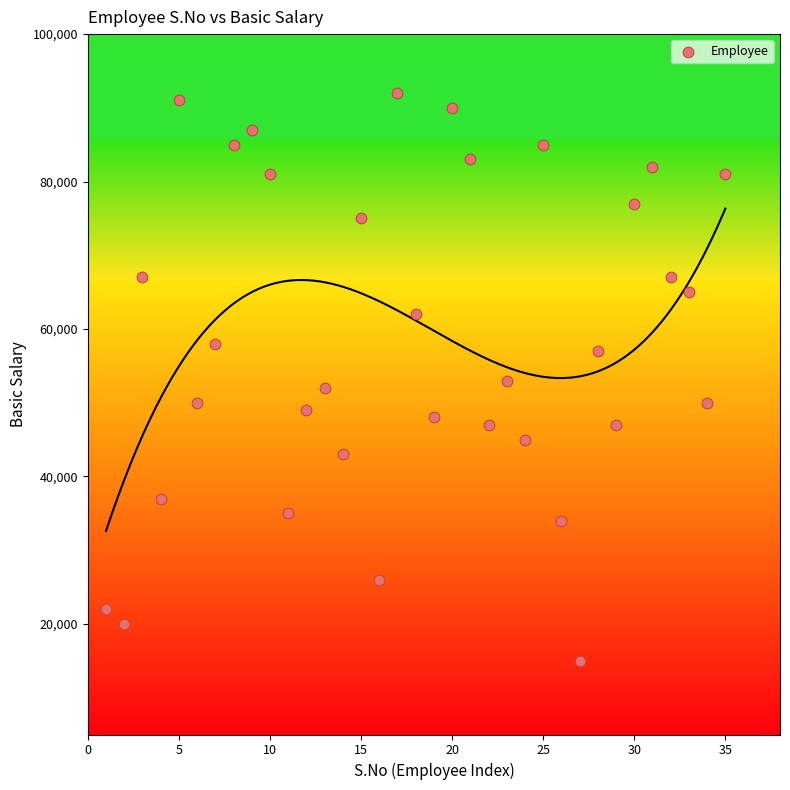

What is the range of X values (max minus min)?

34